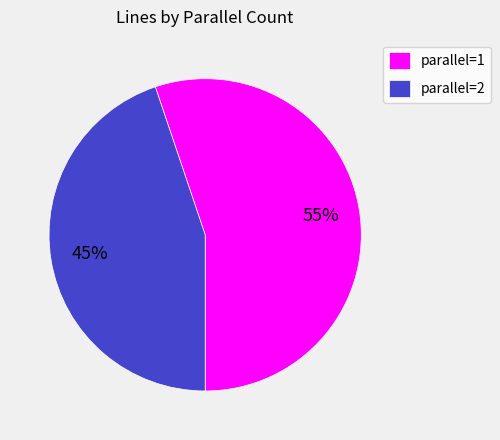

What is the largest slice in the pie chart?

parallel=1